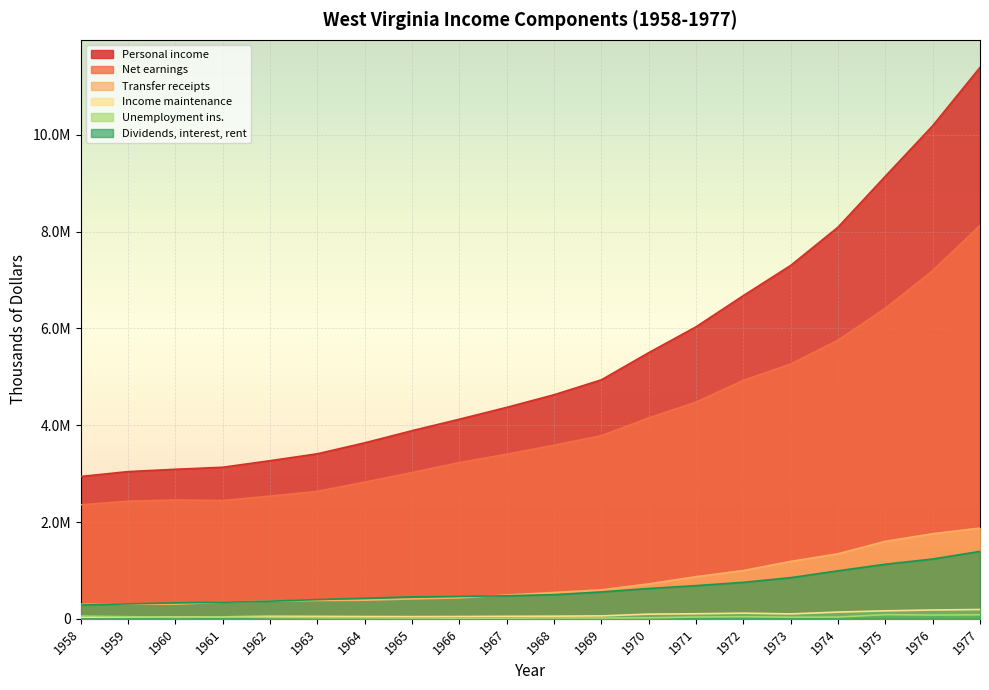

Reading right to left, what are all the values shown in this chart?

Personal income: 1977=11393983	1976=10188341	1975=9145345	1974=8092684	1973=7301761	1972=6678475	1971=6033654	1970=5498992	1969=4937940	1968=4629461	1967=4369133	1966=4124637	1965=3887288	1964=3636425	1963=3409756	1962=3267016	1961=3131642	1960=3089701	1959=3042000	1958=2940753
Net earnings: 1977=8125134	1976=7194240	1975=6416697	1974=5756856	1973=5265008	1972=4927040	1971=4477228	1970=4150348	1969=3784056	1968=3586699	1967=3400551	1966=3228377	1965=3022474	1964=2825413	1963=2633563	1962=2534914	1961=2444932	1960=2455824	1959=2430190	1958=2354812
Transfer receipts: 1977=1875239	1976=1757968	1975=1600555	1974=1343742	1973=1186307	1972=997482	1971=870540	1970=721757	1969=598877	1968=543854	1967=492052	1966=433541	1965=410796	1964=385109	1963=378904	1962=367455	1961=343899	1960=304157	1959=302959	1958=301010
Income maintenance: 1977=192602	1976=182603	1975=164863	1974=139250	1973=101700	1972=117002	1971=104747	1970=97119	1969=60421	1968=54680	1967=52169	1966=47614	1965=45835	1964=47250	1963=50665	1962=52393	1961=40571	1960=35183	1959=34734	1958=34186
Unemployment ins.: 1977=82807	1976=78450	1975=85621	1974=36386	1973=33781	1972=43888	1971=37195	1970=19807	1969=15661	1968=17188	1967=14783	1966=12661	1965=17028	1964=20308	1963=22820	1962=27681	1961=39401	1960=30589	1959=43178	1958=56459
Dividends, interest, rent: 1977=1393610	1976=1236133	1975=1128093	1974=992086	1973=850446	1972=753953	1971=685886	1970=626887	1969=555007	1968=498908	1967=476530	1966=462719	1965=454018	1964=425903	1963=397289	1962=364647	1961=342811	1960=329720	1959=308851	1958=284931